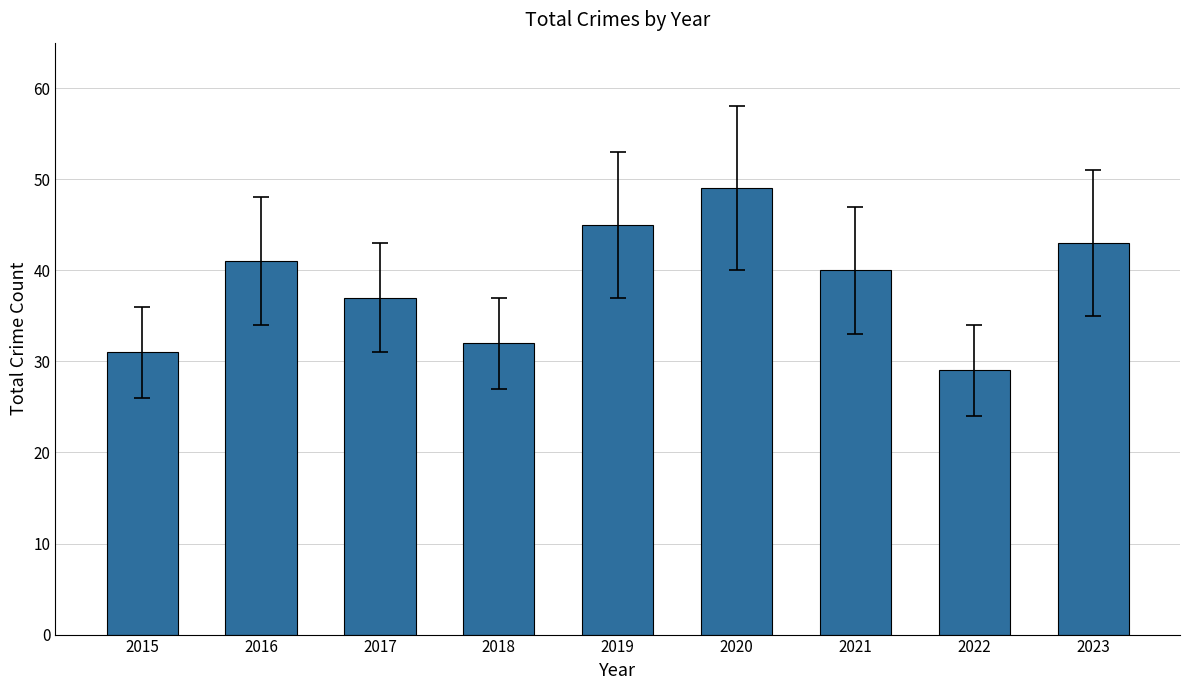

What is the sum of all values?

347